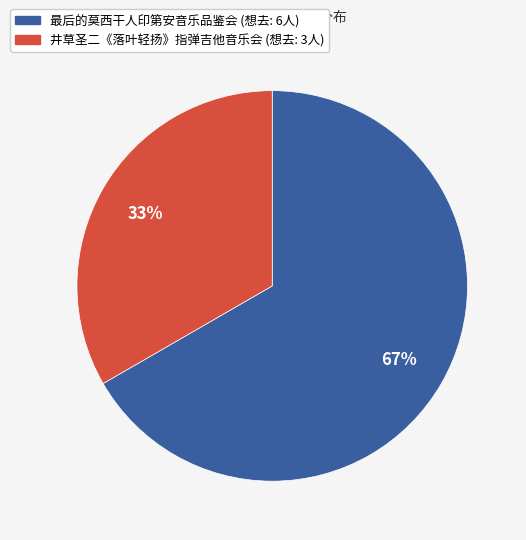

Rank the categories by value from highest to lowest.

最后的莫西干人印第安音乐品鉴会 (想去: 6人), 井草圣二《落叶轻扬》指弹吉他音乐会 (想去: 3人)